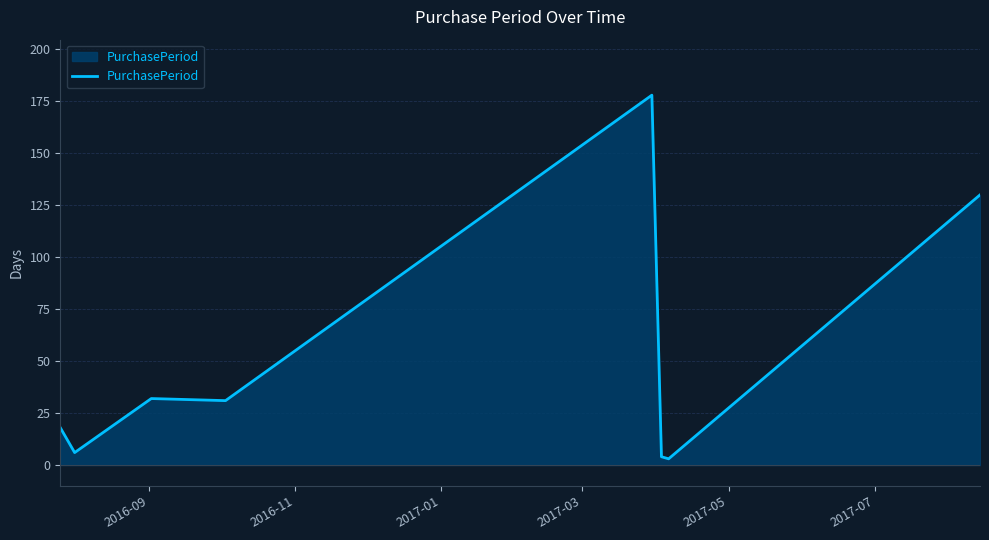

What is the greatest value displayed?

178